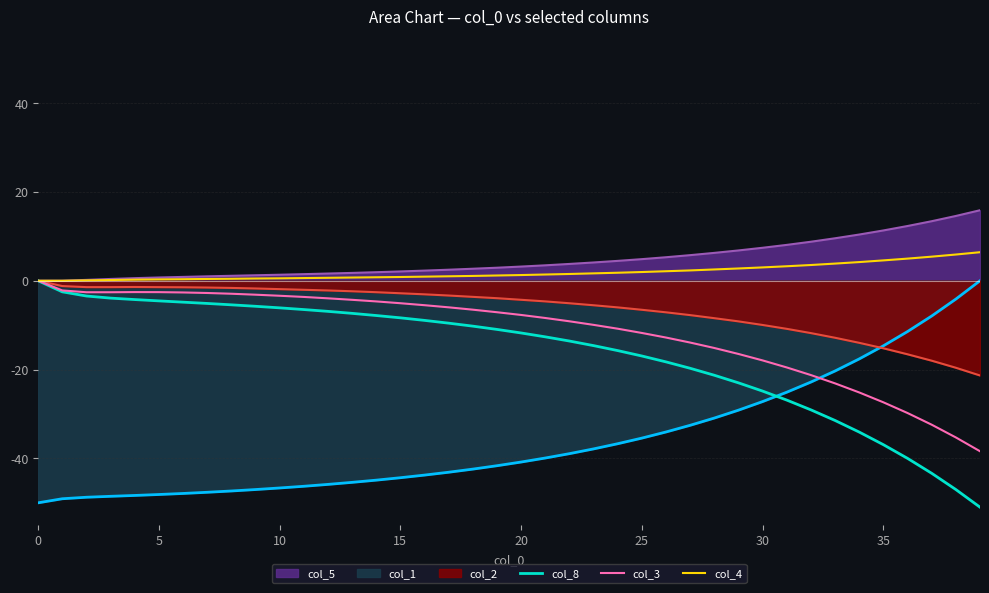

What is the smallest value displayed?

-51.0